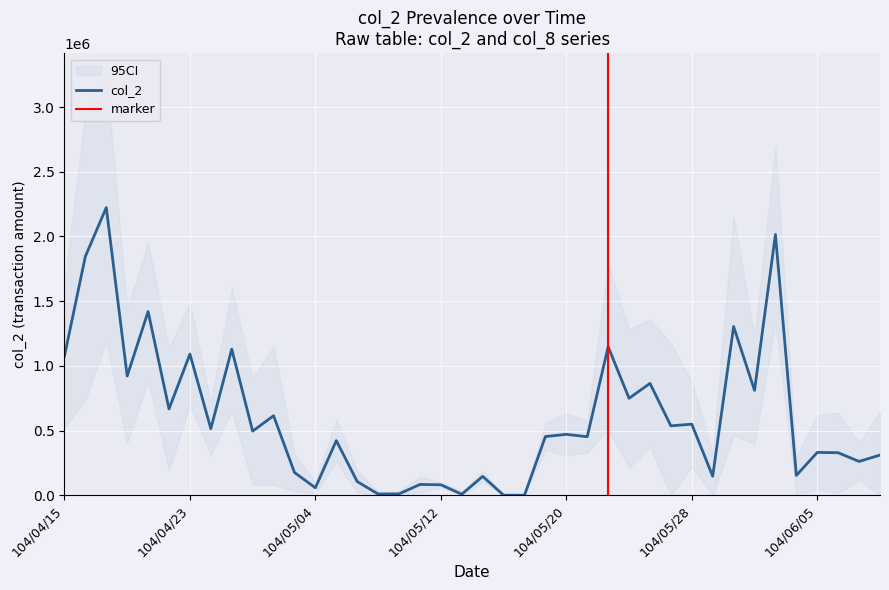

How many interior local peaks (higher than both neighbors) does the data have?

15